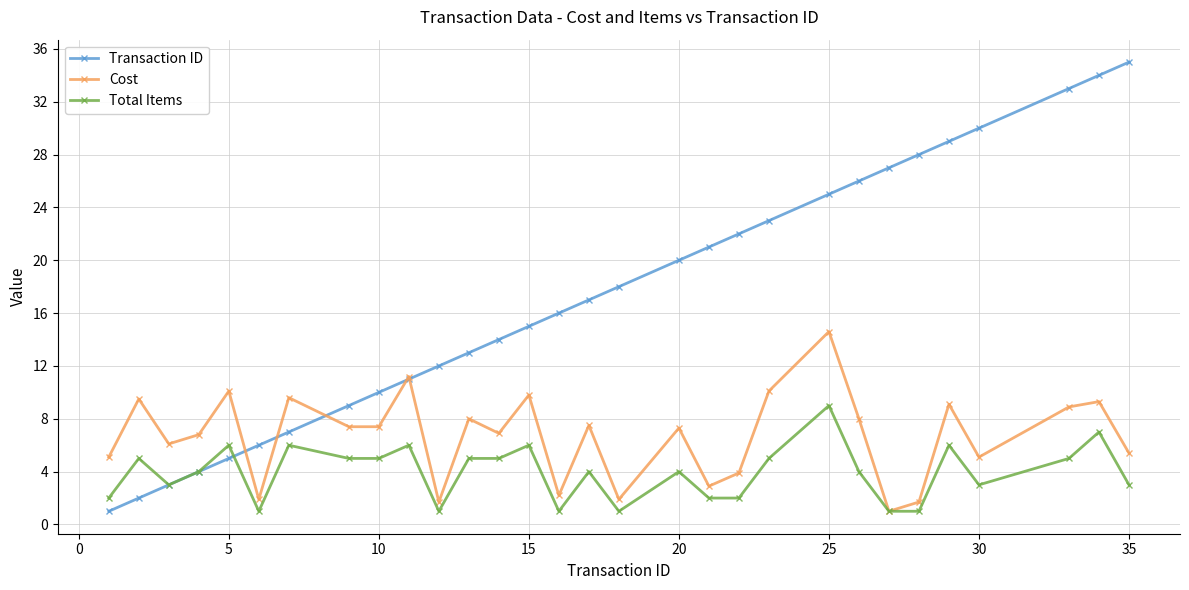

List the series in order of their peak value, highest first.

Transaction ID, Cost, Total Items